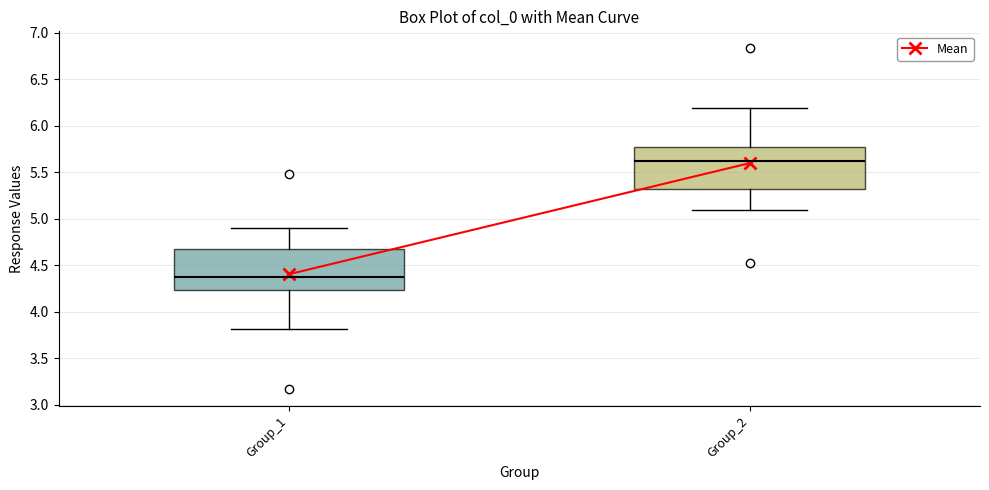

Reading left to right, read every box against the y-axis: the position of its median line, the range the box covers, and the ends of its whiskers. The values are not printed on the chart, so give them approximately, as read against the axis.

Group_1: median 4.40, box 4.25 to 4.70, whiskers 3.80 to 4.90
Group_2: median 5.60, box 5.30 to 5.75, whiskers 5.10 to 6.20